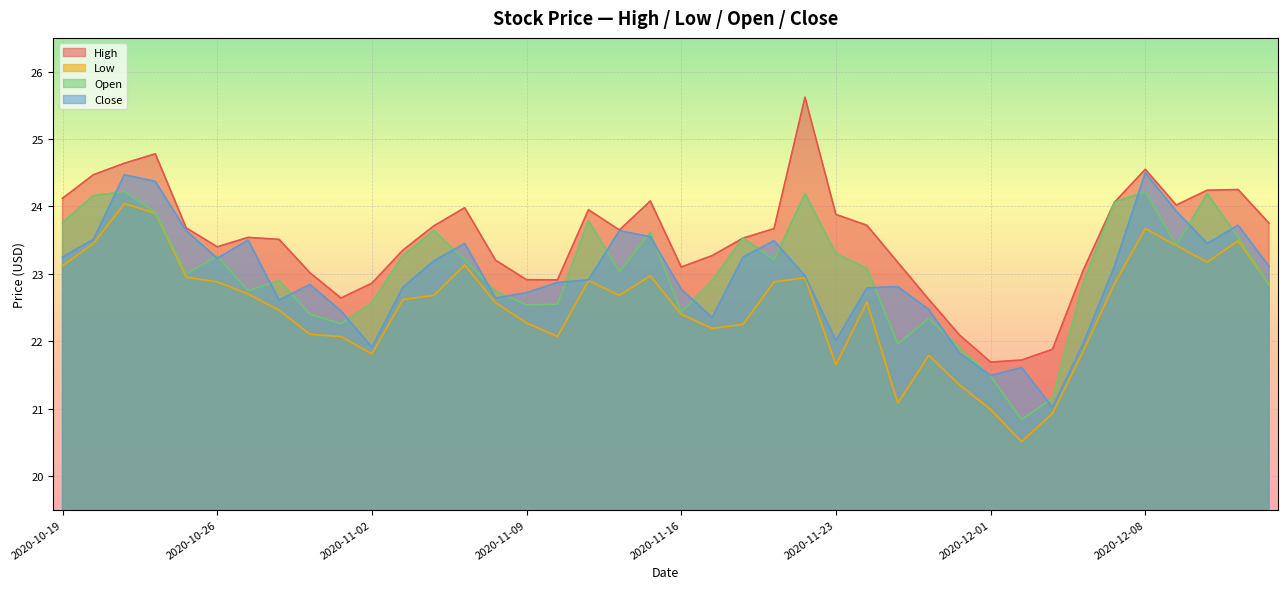

In Open, how many points are higher than both neighbors (excluding endpoints)?

11